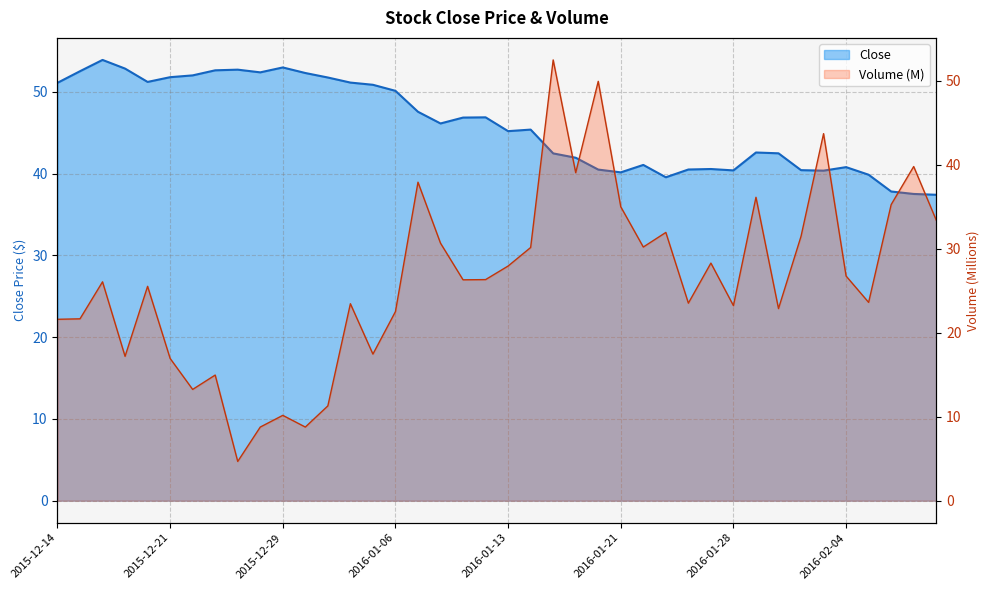

What position from the right is 2016-01-29?

9